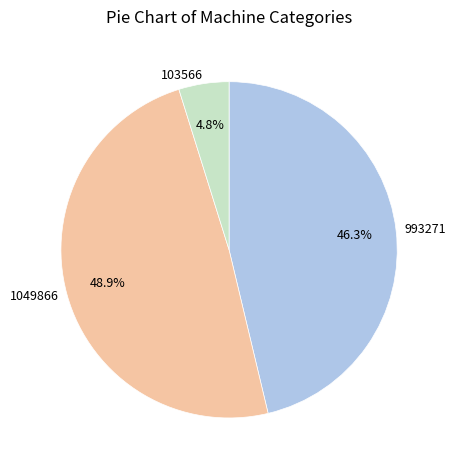

What percentage do 103566 and 993271 together represent?

51.1%